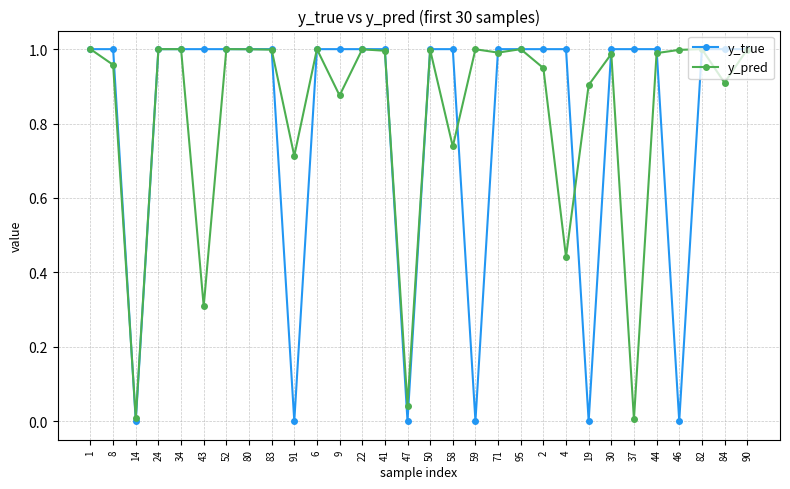

True or false: y_pred has more than 1 interior local peaks.

True